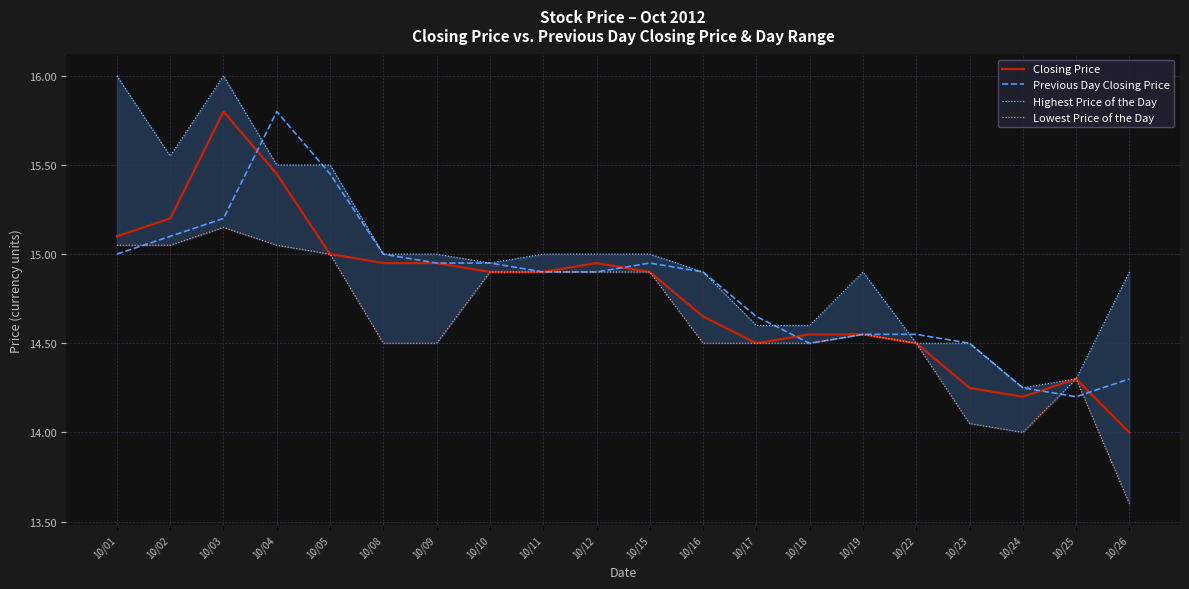

List the series in order of their peak value, highest first.

Highest Price of the Day, Closing Price, Previous Day Closing Price, Lowest Price of the Day